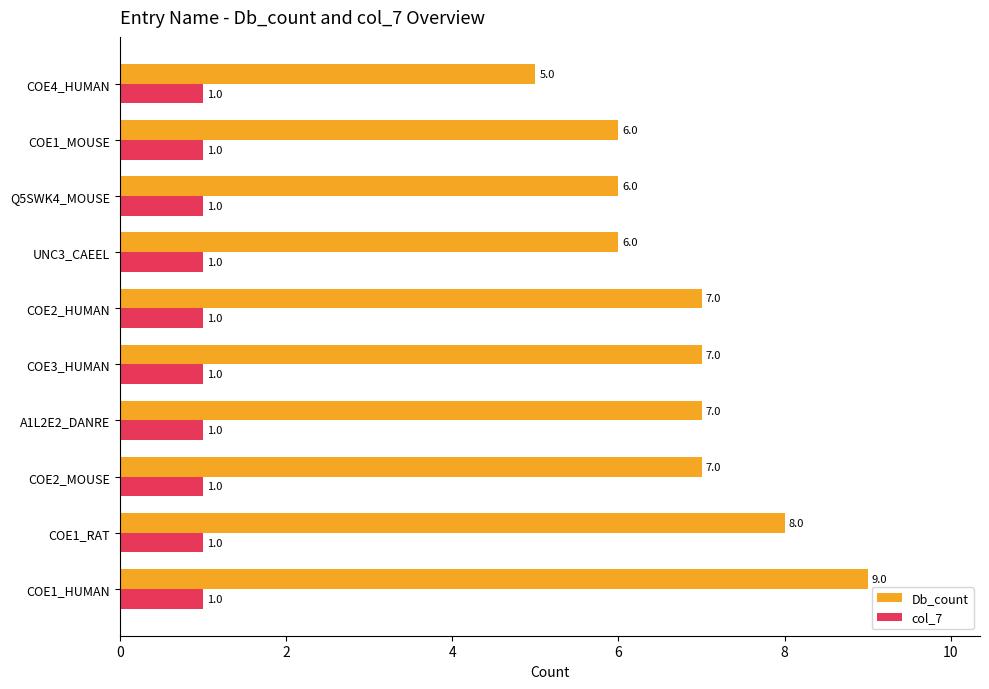

Rank the series by their maximum value, from lowest to highest.

col_7, Db_count